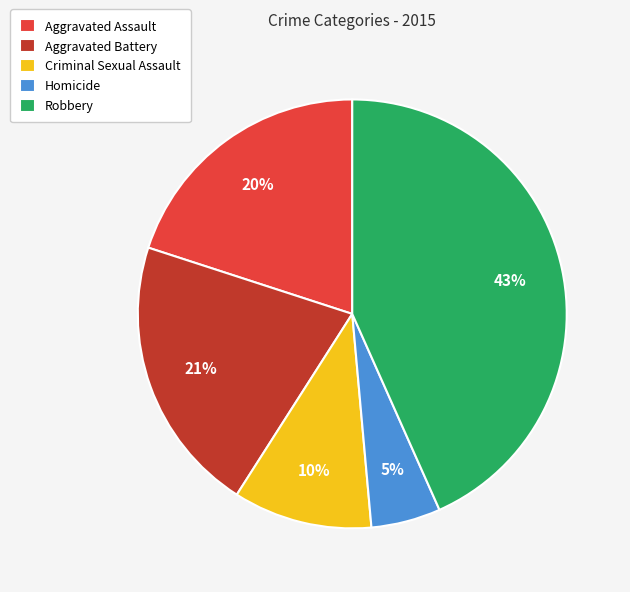

Is there a majority slice in this chart?

No